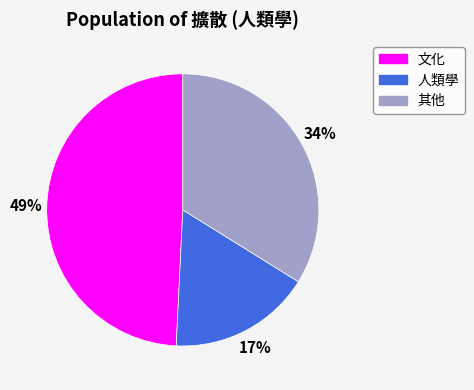

Count the number of slices in the pie.

3